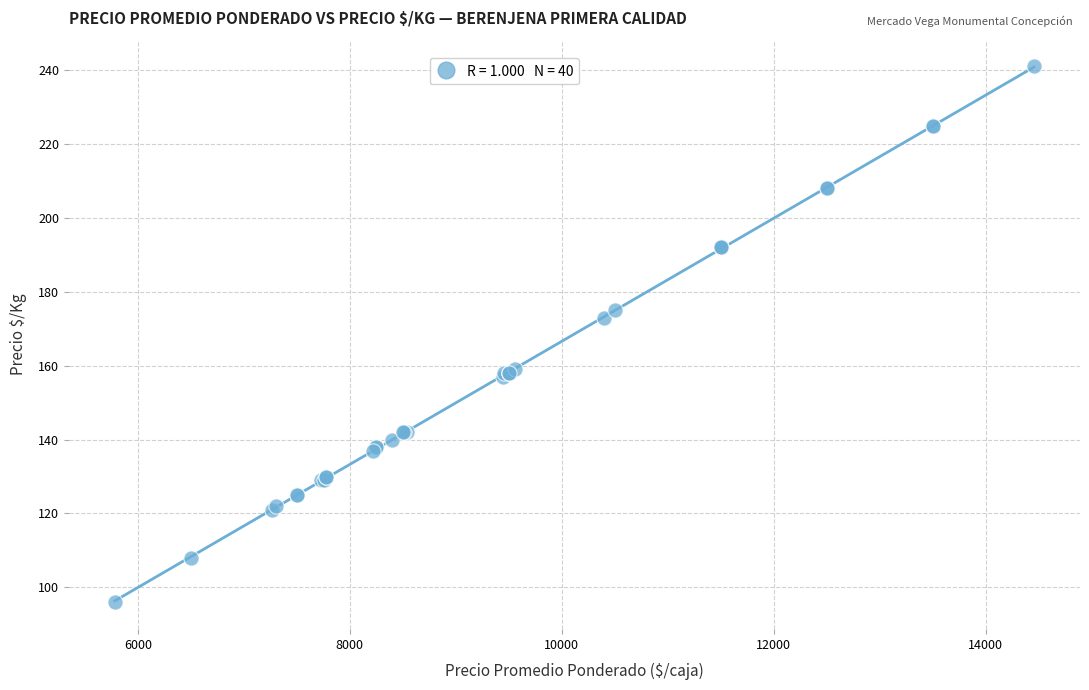

What Y value in the scatter plot is closest to 168?

173